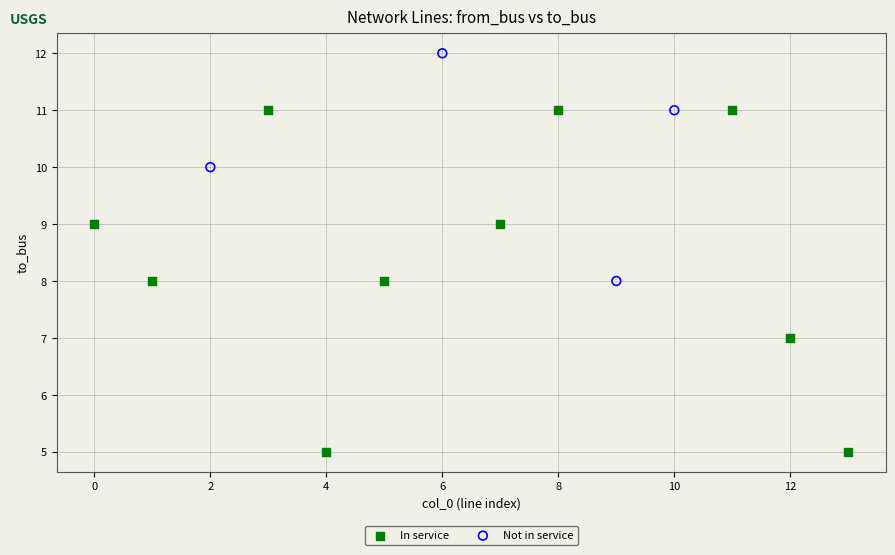

Which series contains the lowest Y value?

In service